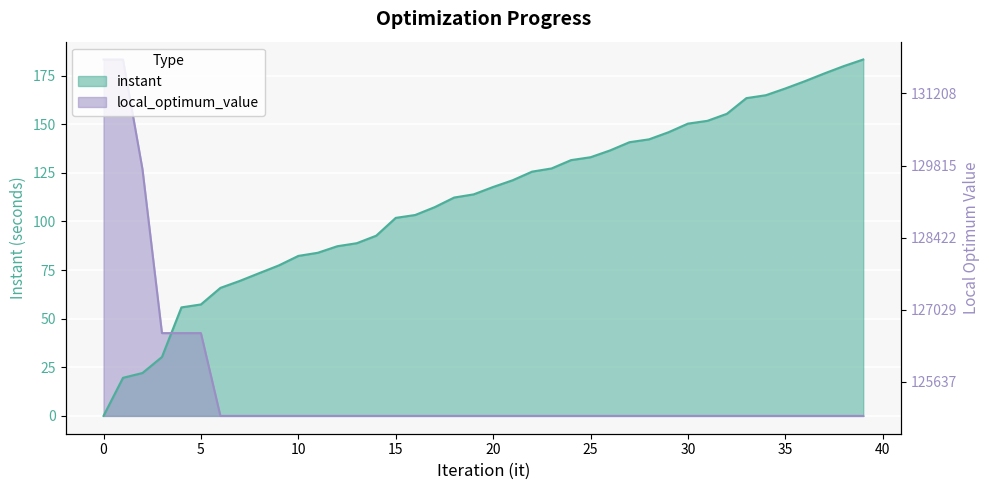

Which series has the largest total across all categories?

instant